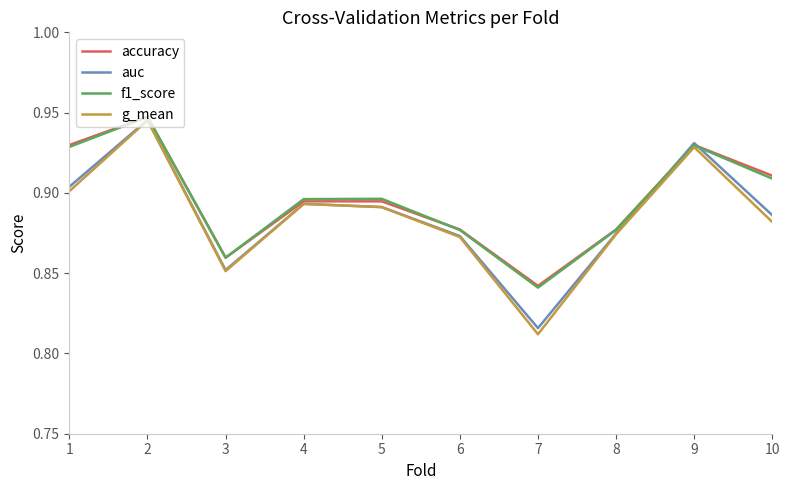

Which series has the largest range (max minus min)?

g_mean